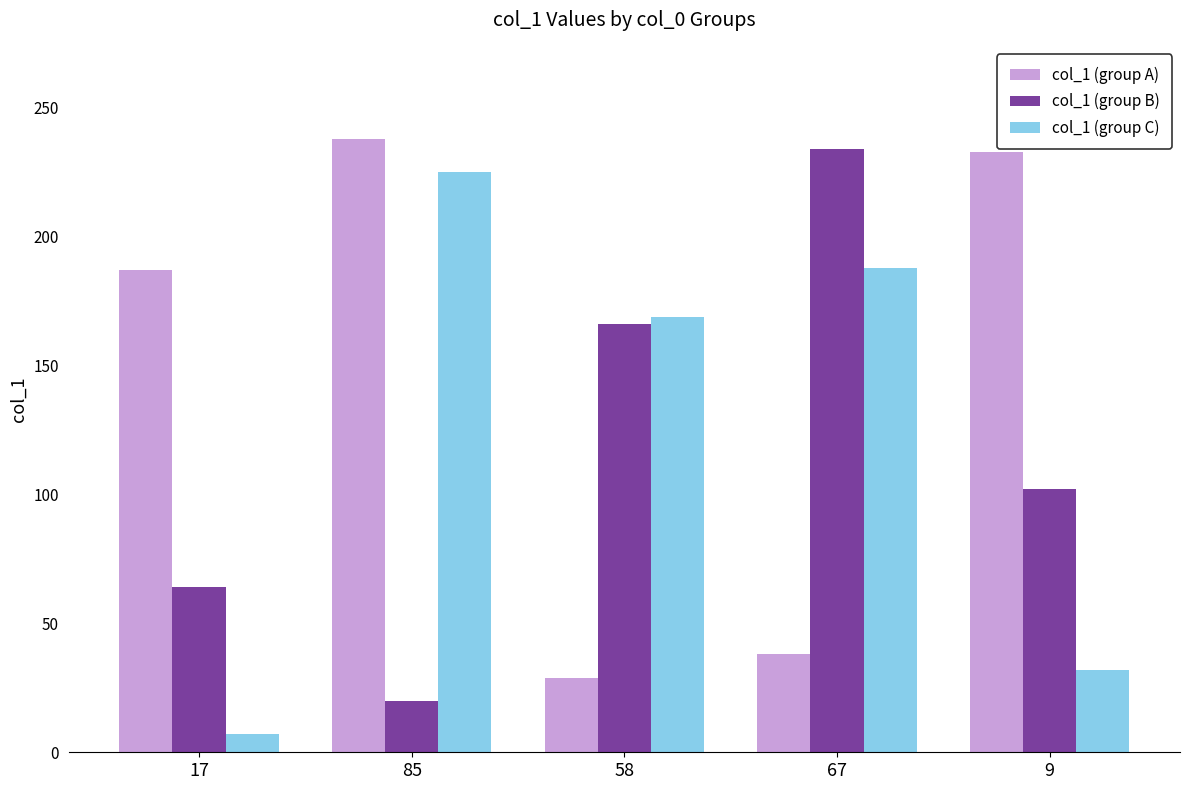

Between 58 and 9, which series saw the biggest shift?

col_1 (group A)